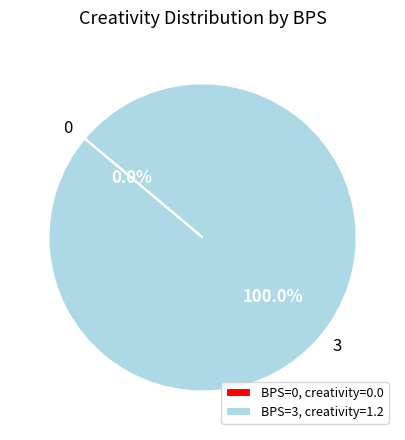

What is the total percentage of 3 and 0?

100.0%